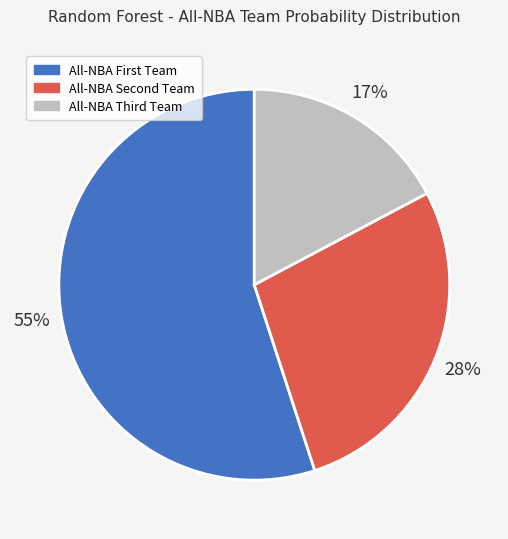

Which category has the biggest portion of the pie?

All-NBA First Team